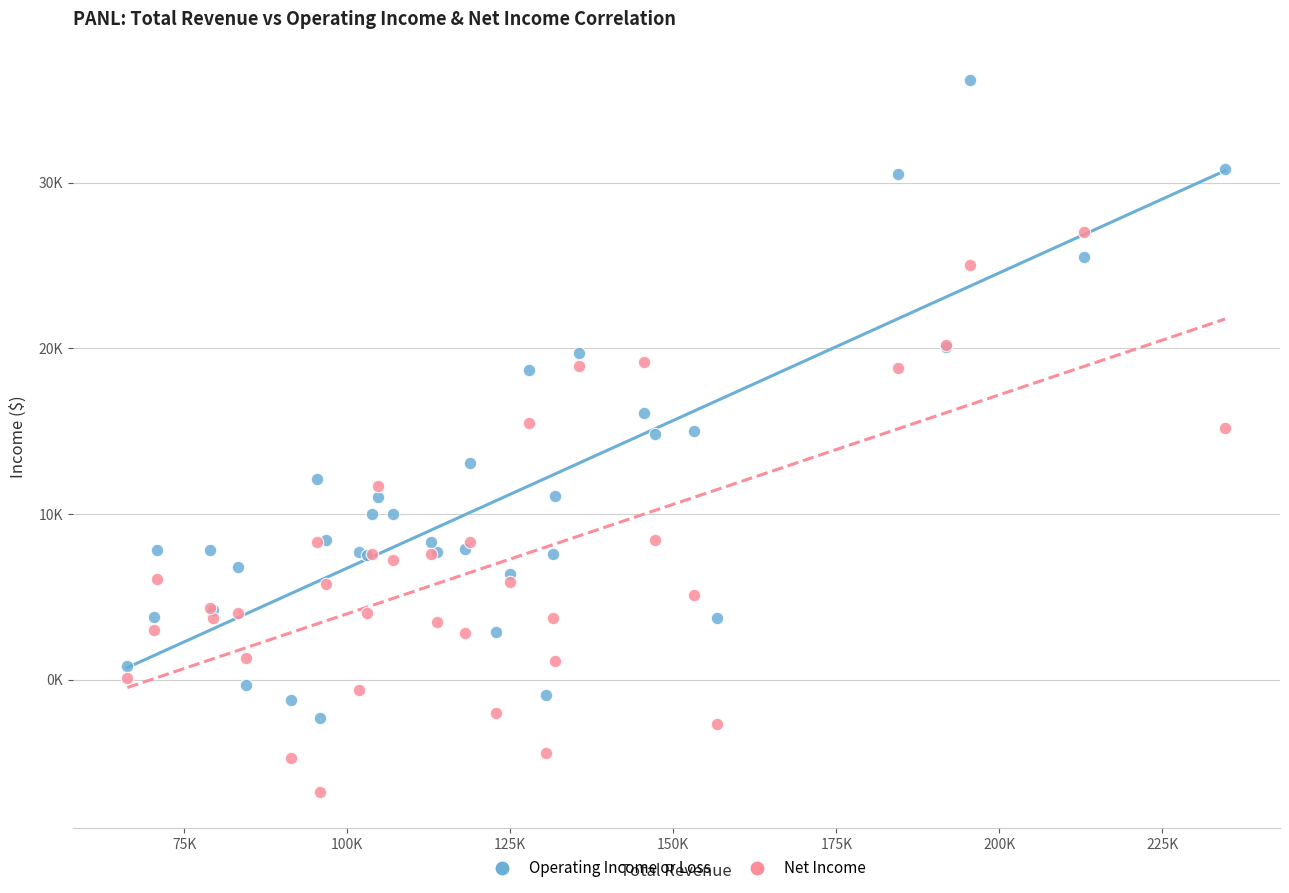

Which series contains the lowest Y value?

Net Income